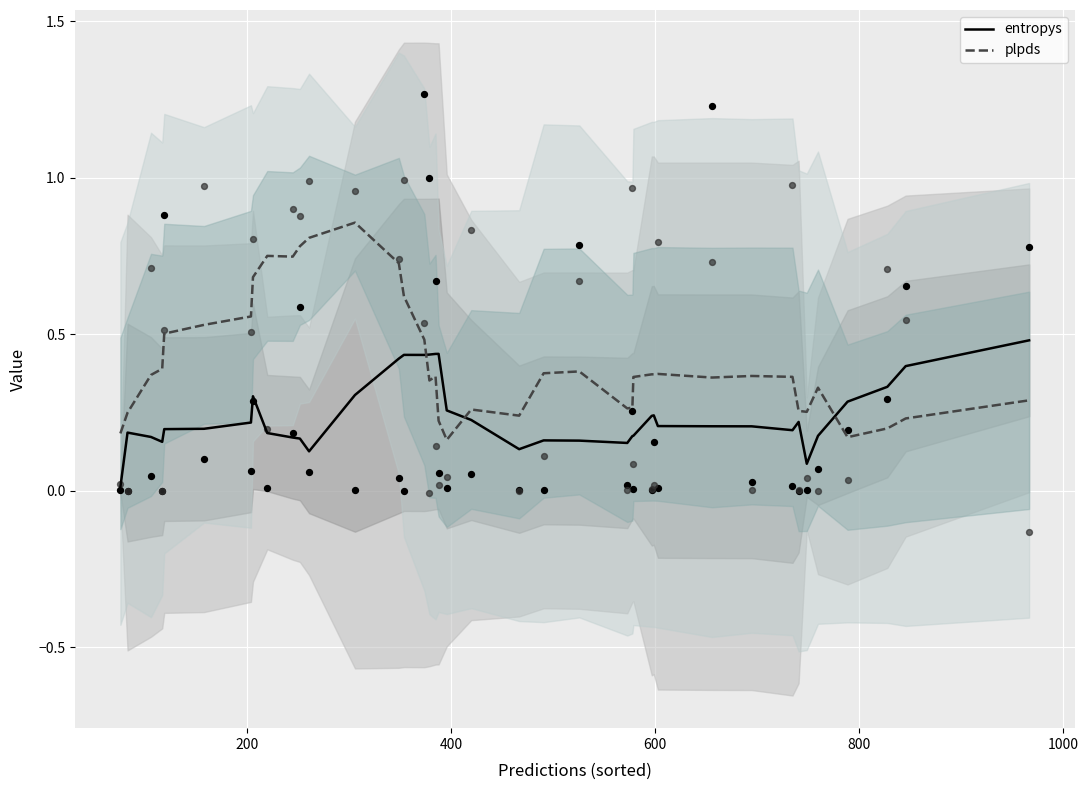

True or false: entropys and plpds intersect in this chart.

True